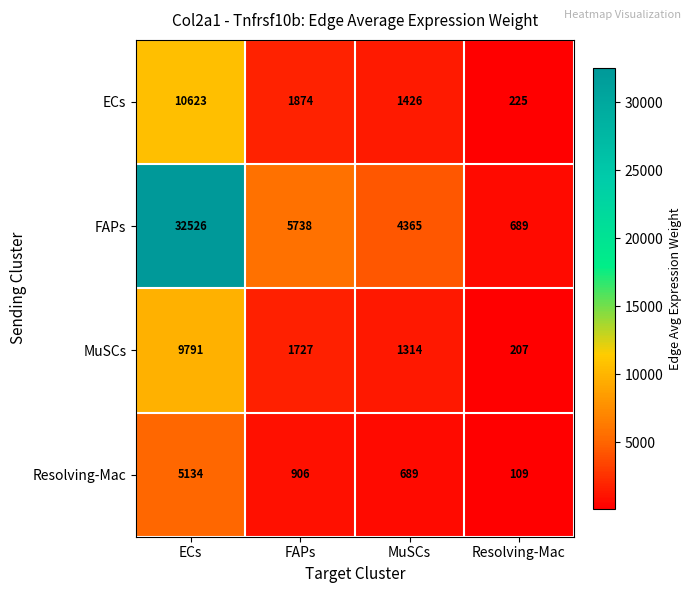

Which series has the largest range (max minus min)?

FAPs